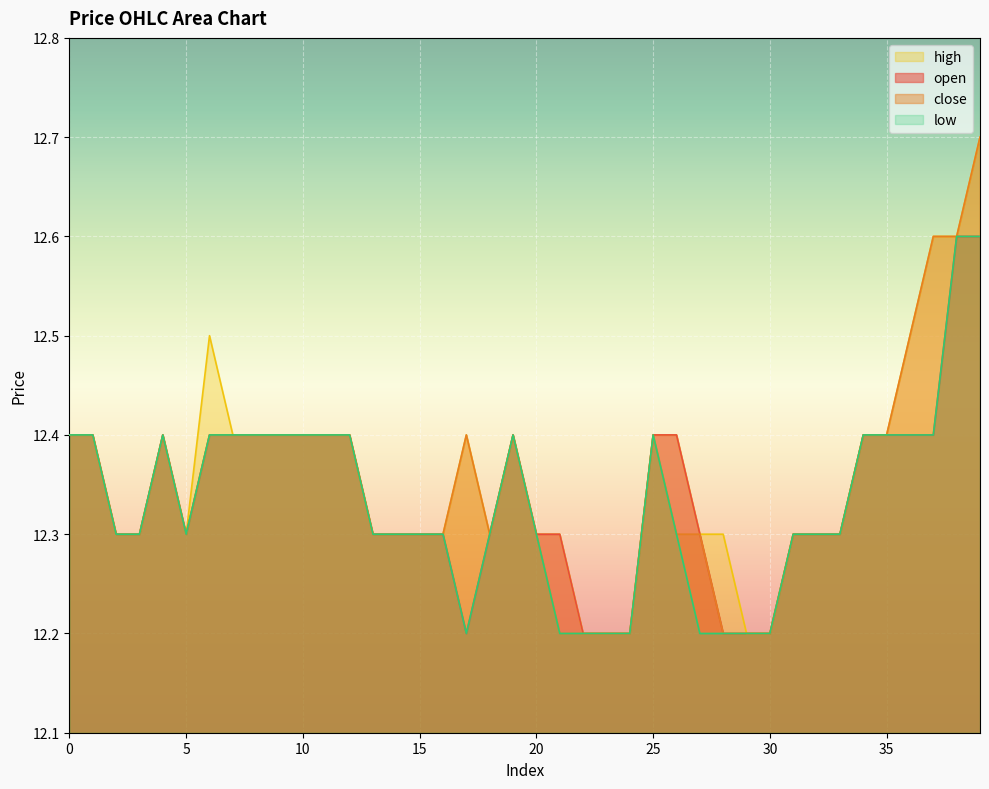

List the labels in order of low value, largest first.

38, 39, 0, 1, 4, 6, 7, 8, 9, 10, 11, 12, 19, 25, 34, 35, 36, 37, 2, 3, 5, 13, 14, 15, 16, 18, 20, 26, 31, 32, 33, 17, 21, 22, 23, 24, 27, 28, 29, 30